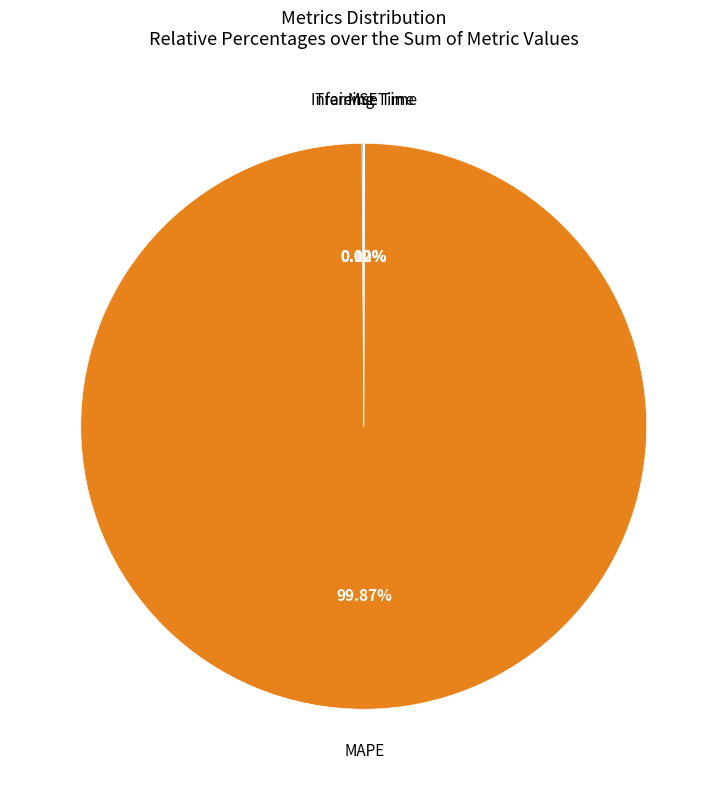

Is there a majority slice in this chart?

Yes